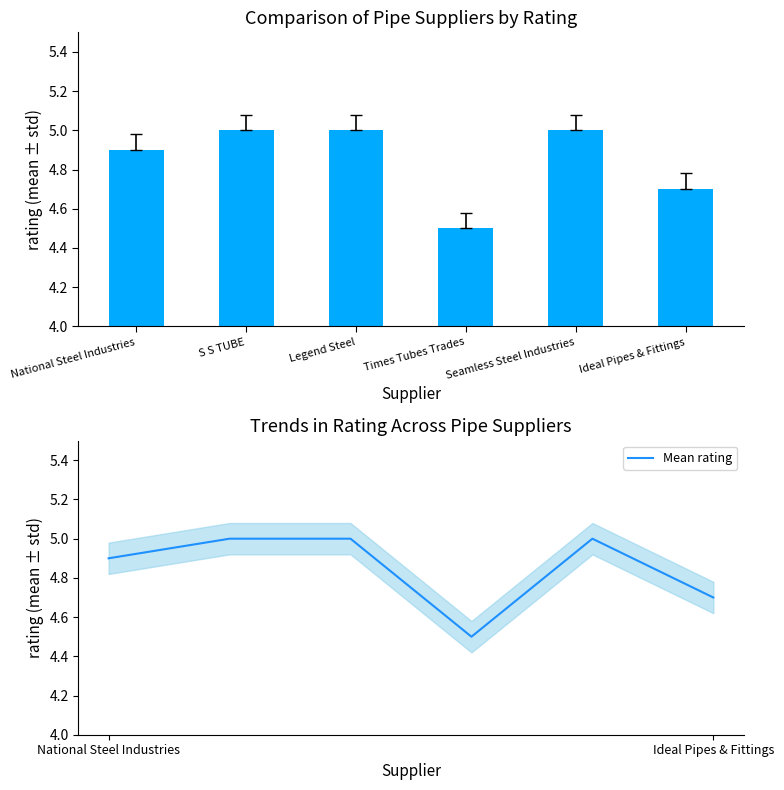

Which has a higher value, Ideal Pipes & Fittings or S S TUBE?

S S TUBE